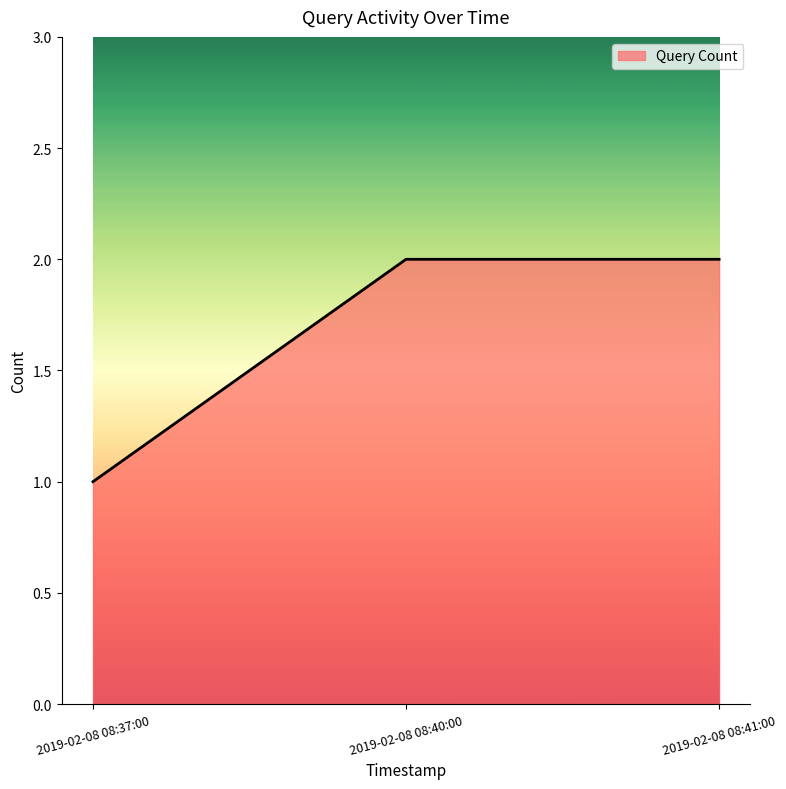

What position from the left is 2019-02-08 08:37:00?

1